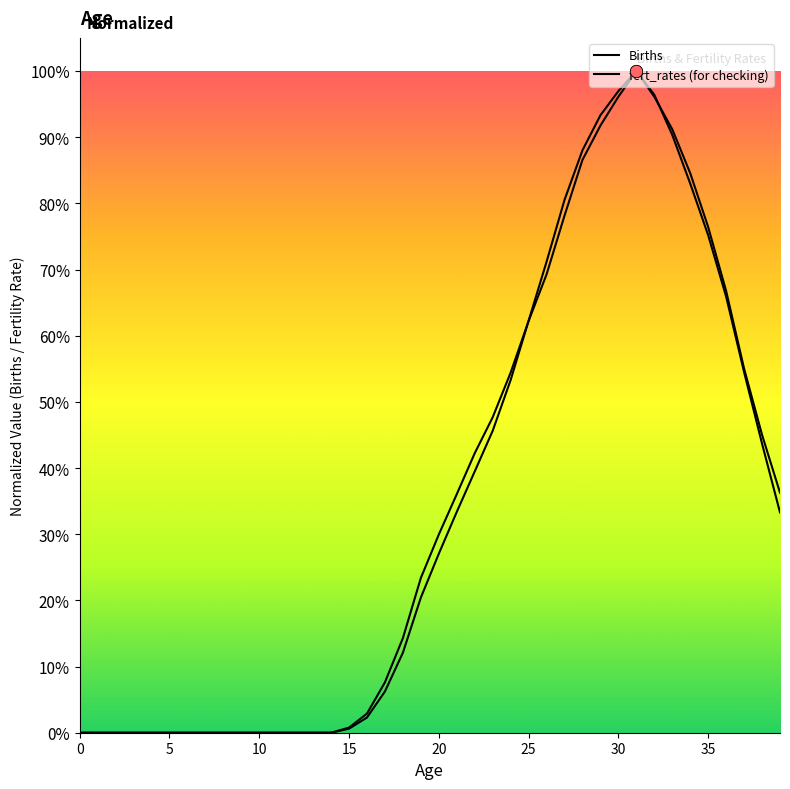

Which series has the largest total across all categories?

fert_rates (for checking)